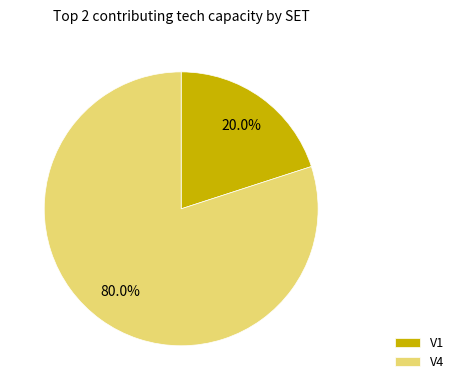

Which slice represents more than half of the pie?

V4